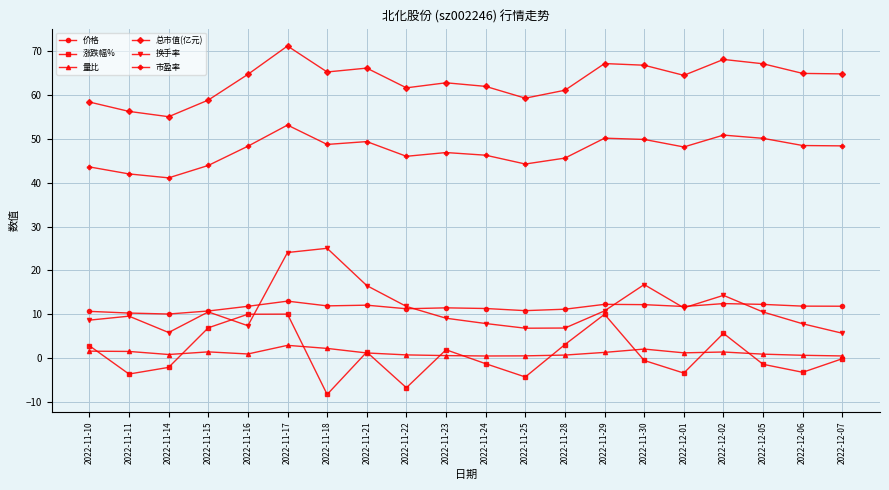

How many data points does each series have?

20